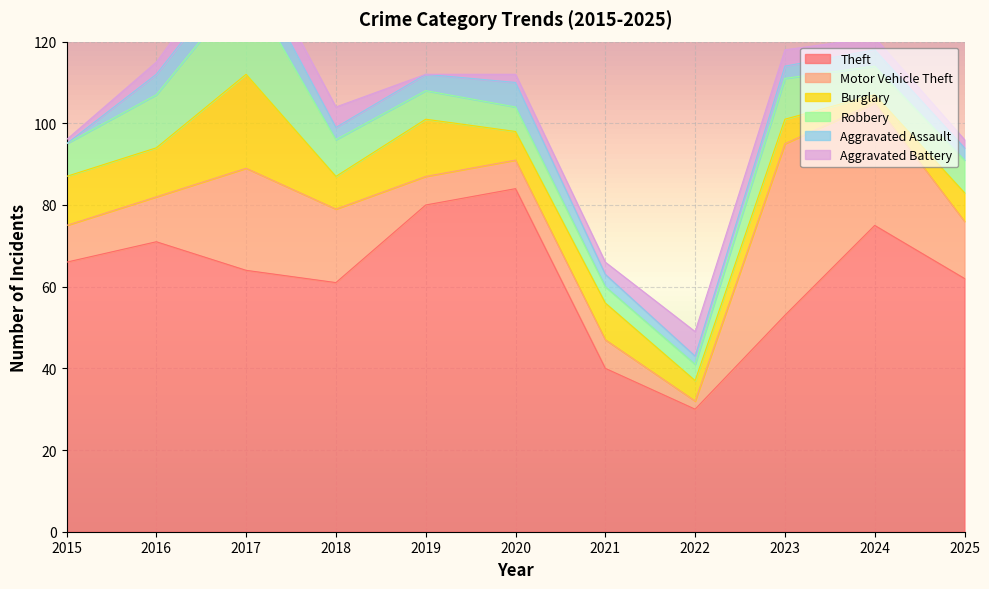

True or false: Theft and Motor Vehicle Theft intersect in this chart.

False